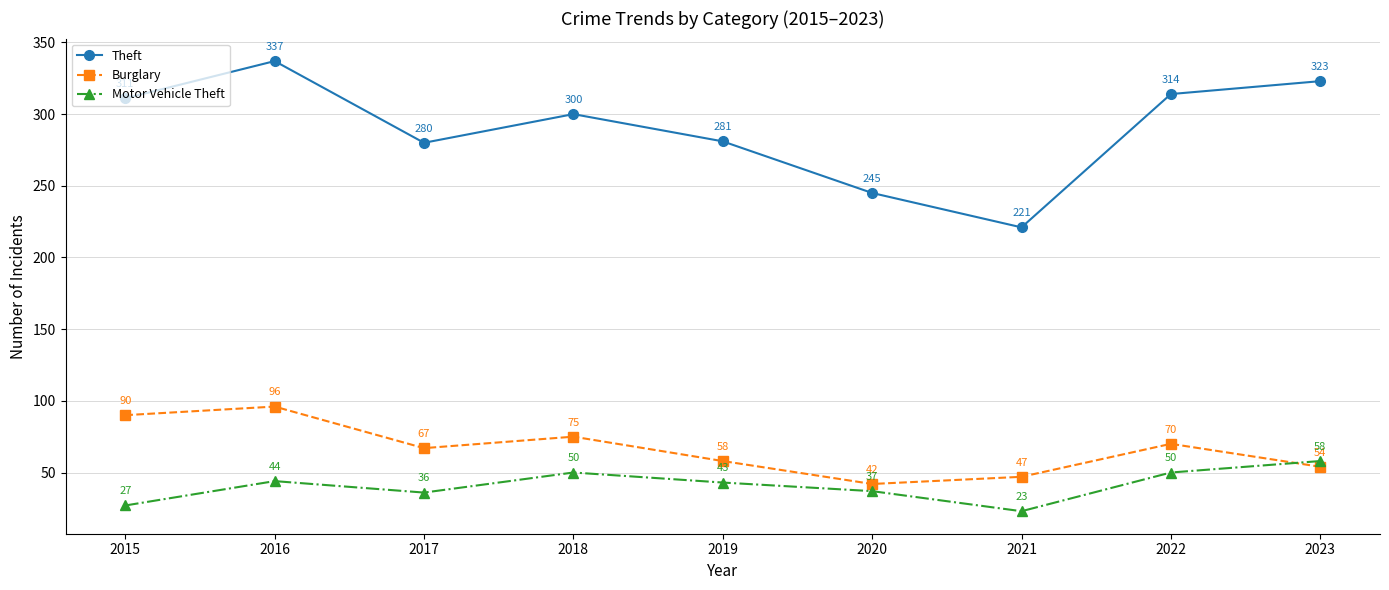

Is it true that Theft equals 533 at 2015?

False